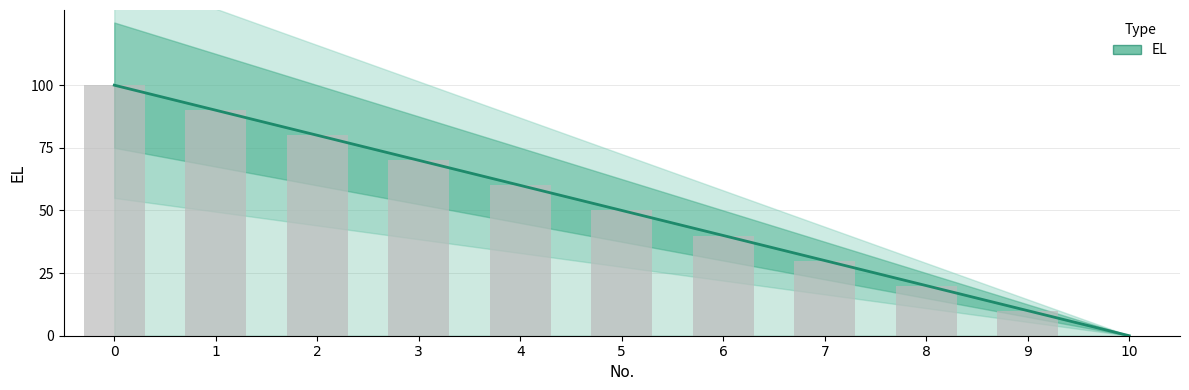

Are the bars horizontal?

No